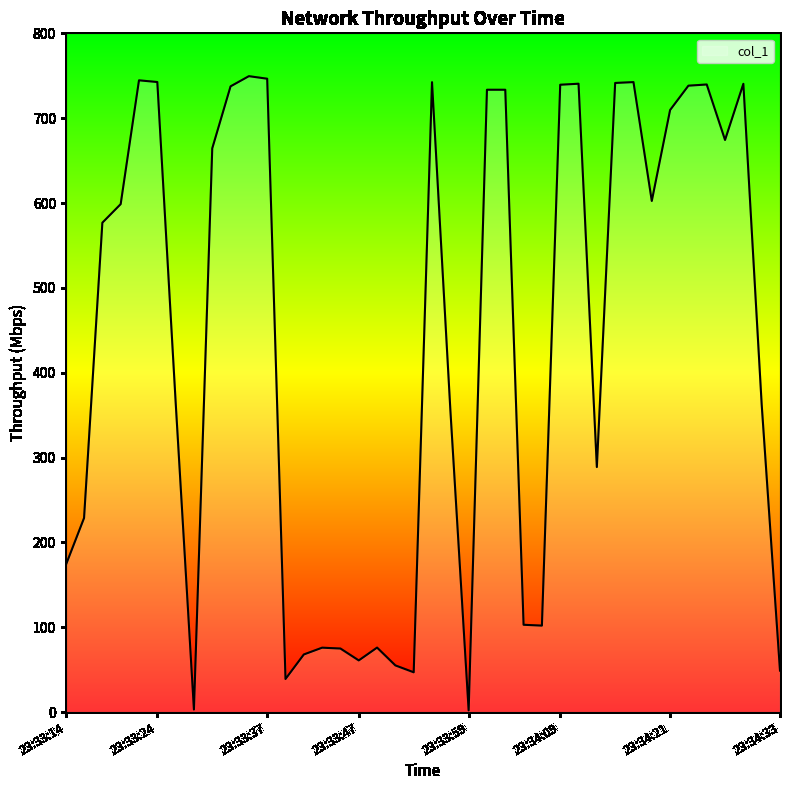

What is the greatest value displayed?

749.5